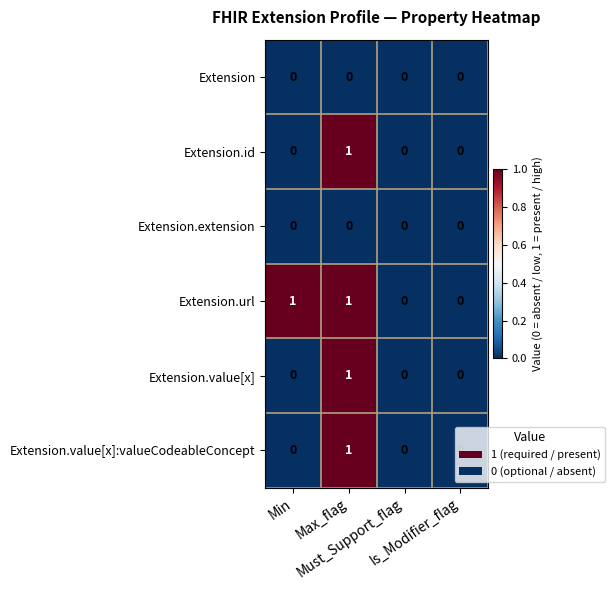

Count the Extension.value[x] values in the range 0 to 1.

4